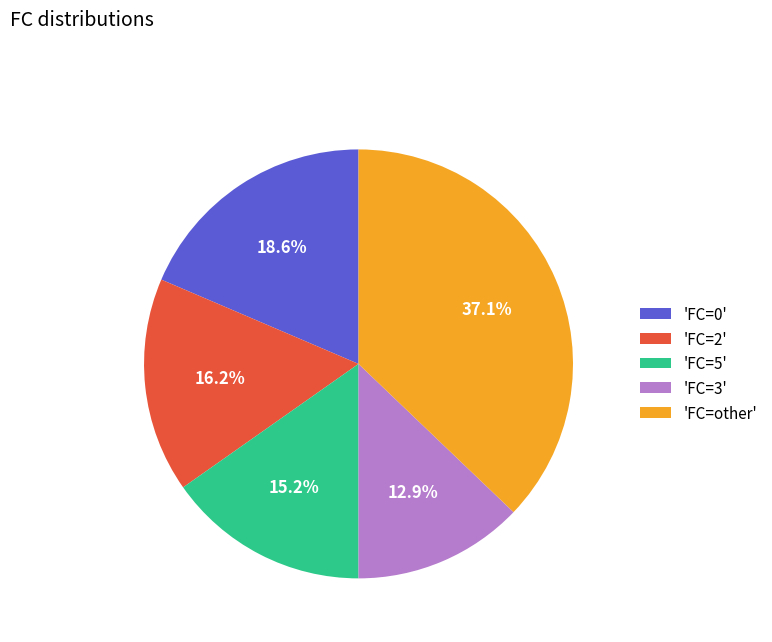

How many segments does this pie chart have?

5